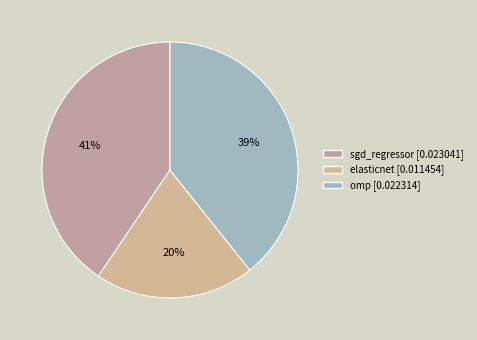

Count the number of slices in the pie.

3